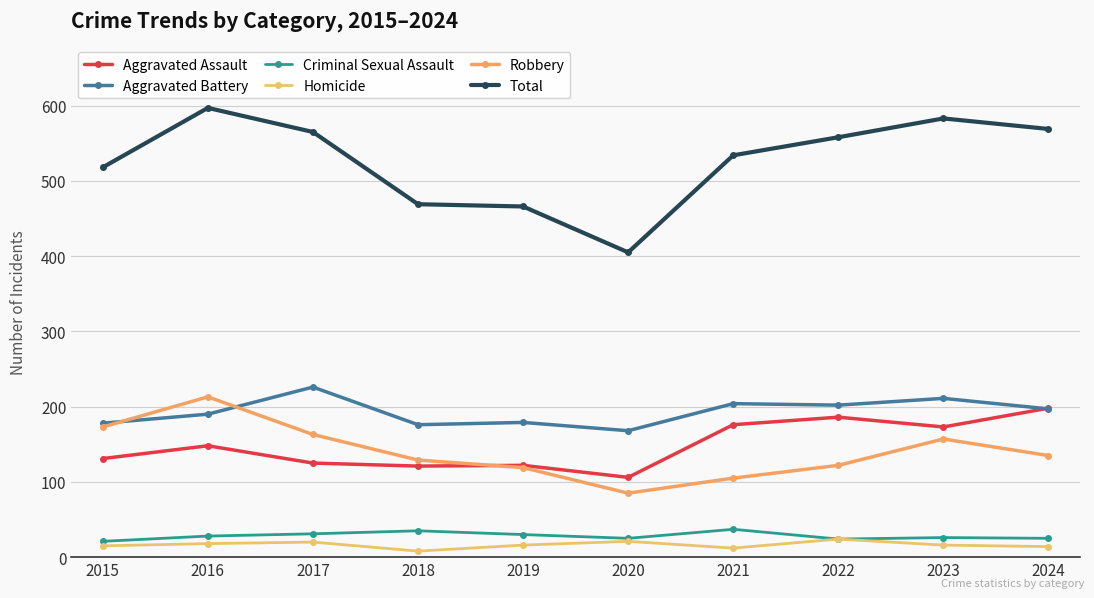

How many interior local valleys does the Aggravated Battery series have?

3